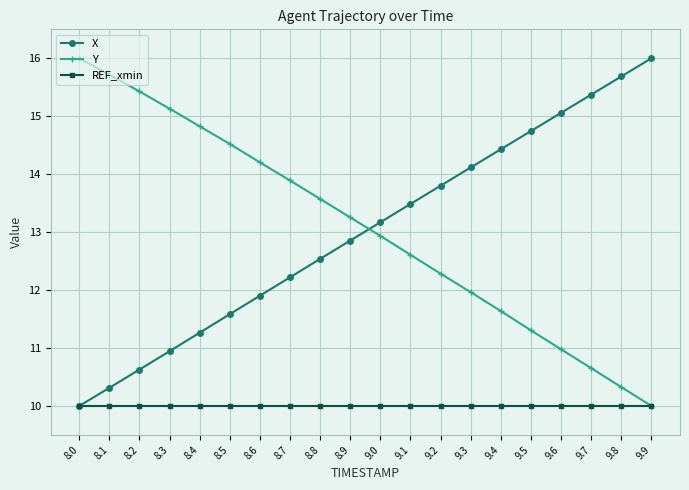

What is the sum of all Y values?

261.2